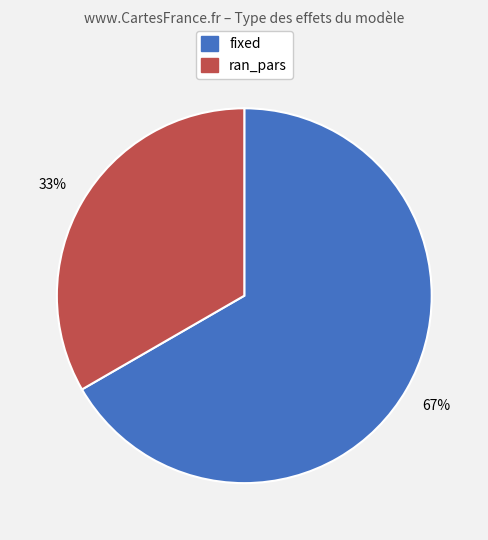

To the nearest percent, what is the average slice percentage?

50%